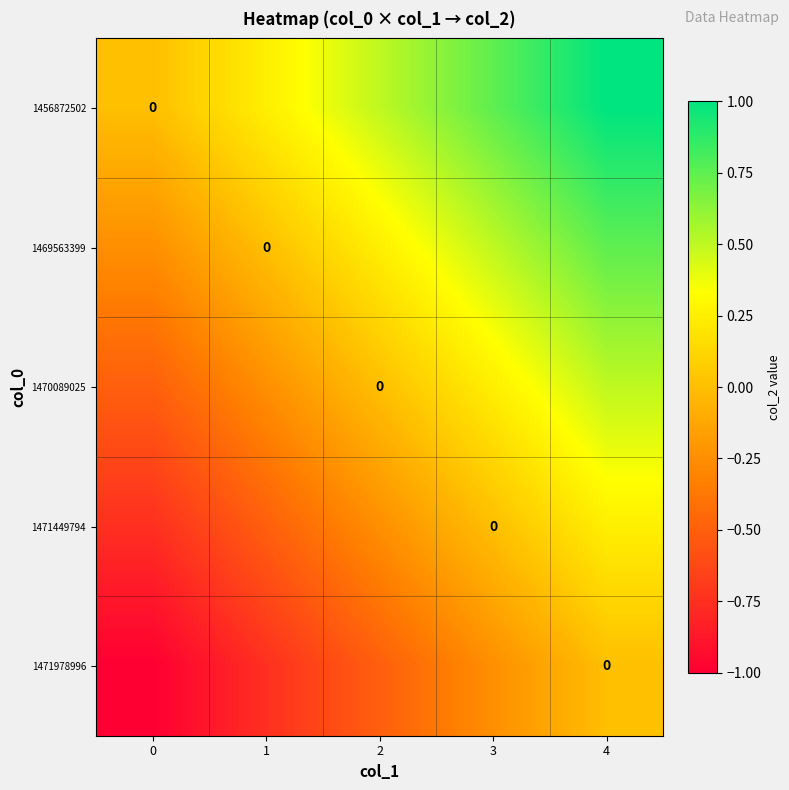

How many positive values does the 1470089025 series have?

2